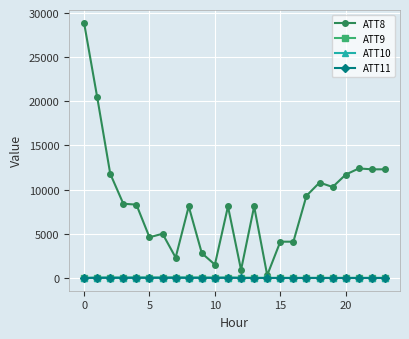

What is the greatest value displayed?

28900.0